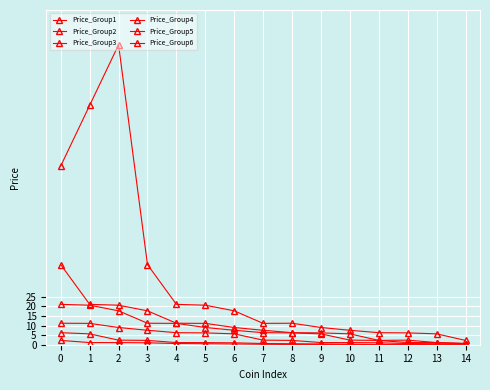

Which series has the largest total across all categories?

Price_Group1